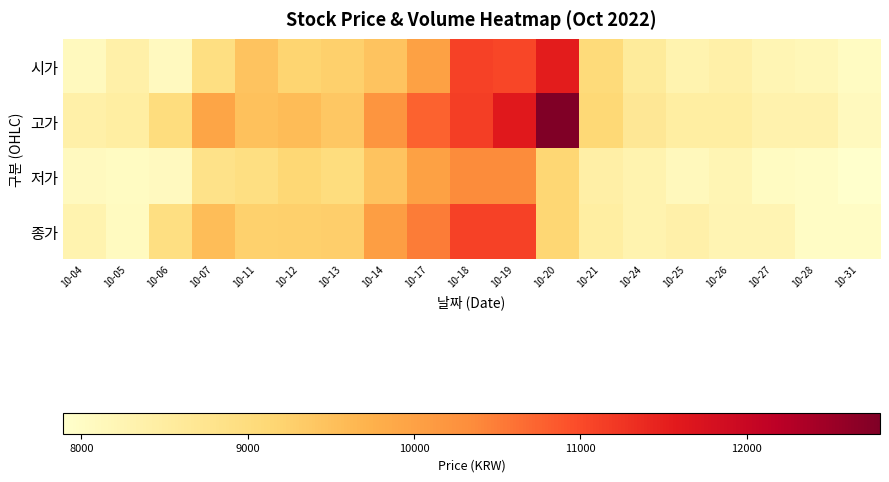

How many categories are shown in the chart?

19